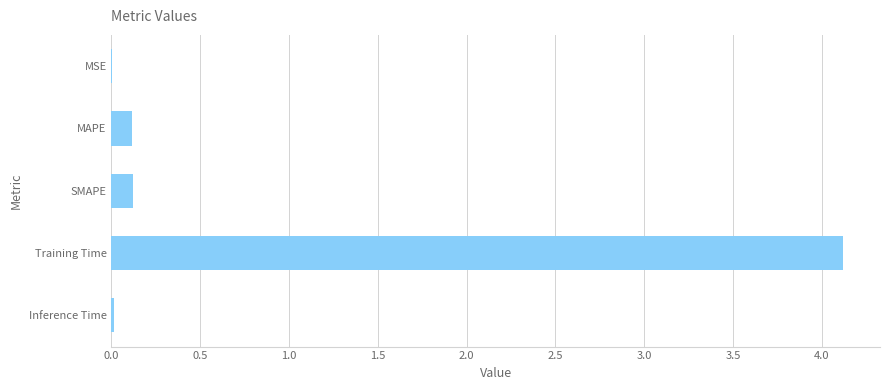

Is it true that the value at MSE is 0.0?

True